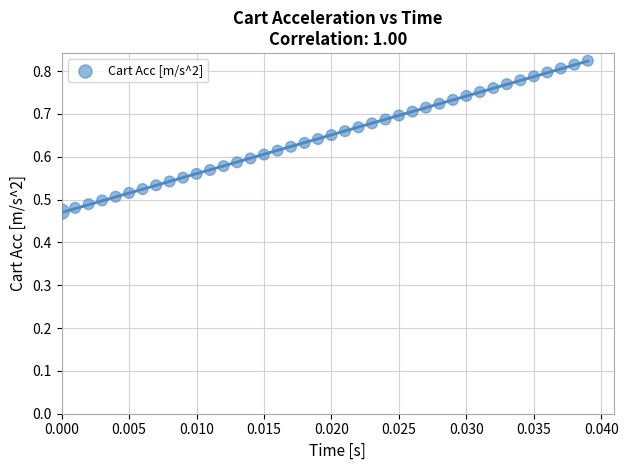

What is the range of Y values (max minus min)?

0.4